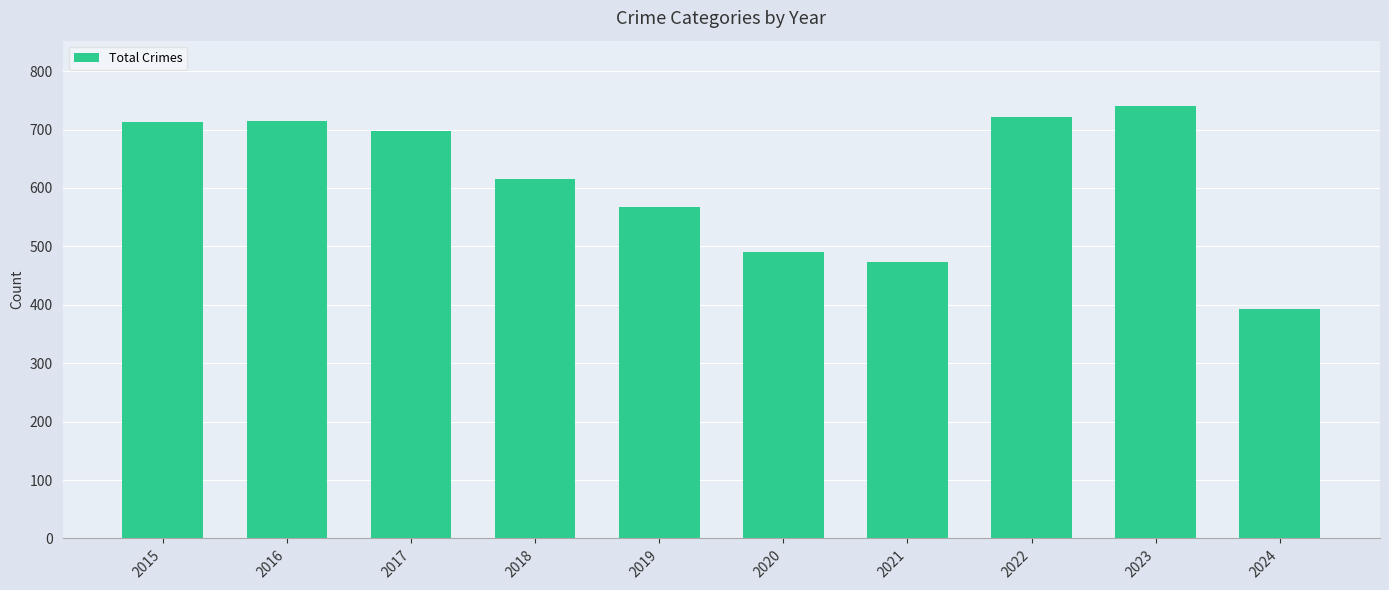

How many data points does each series have?

10